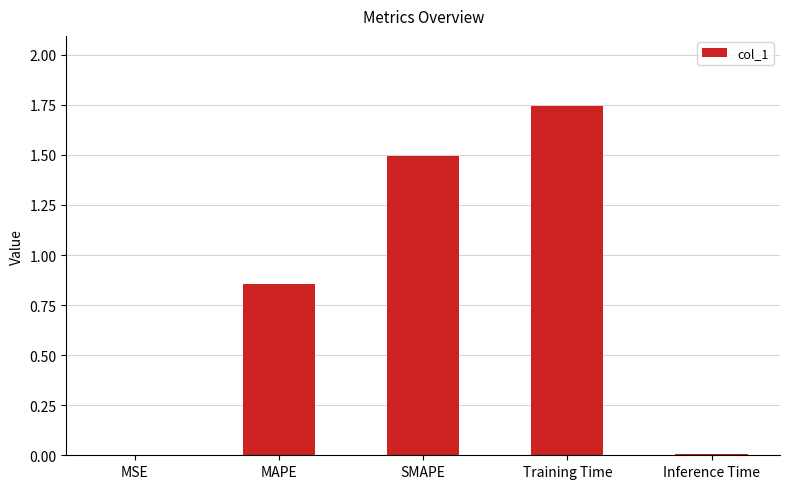

What is the change in value from Training Time to Inference Time?

-1.7